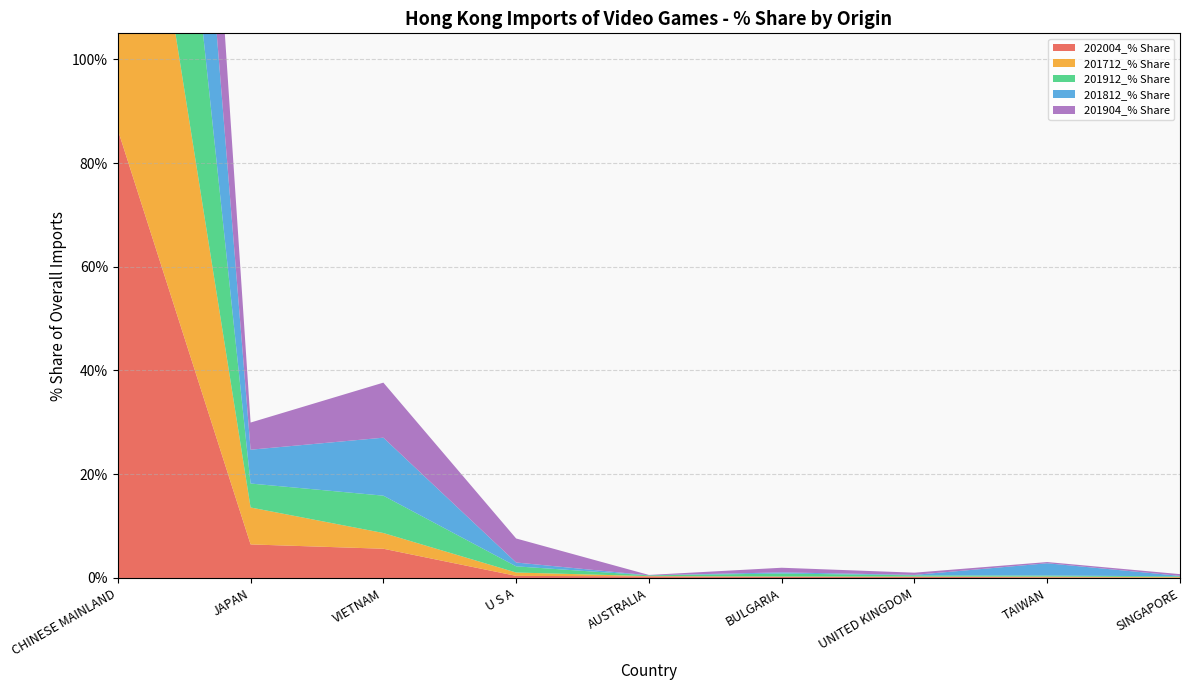

Reading left to right, extract all data points from this chart.

202004_% Share: 86.4	6.5	5.6	0.4	0.3	0.2	0.2	0.1	0.1
201712_% Share: 88.6	7.1	3.0	0.6	0.1	0.1	0.1	0.1	0.1
201912_% Share: 85.5	4.6	7.2	1.2	0.1	0.6	0.2	0.2	0.1
201812_% Share: 78.6	6.5	11.2	0.7	0.0	0.2	0.1	2.4	0.1
201904_% Share: 77.2	5.2	10.6	4.6	0.1	0.9	0.4	0.2	0.3